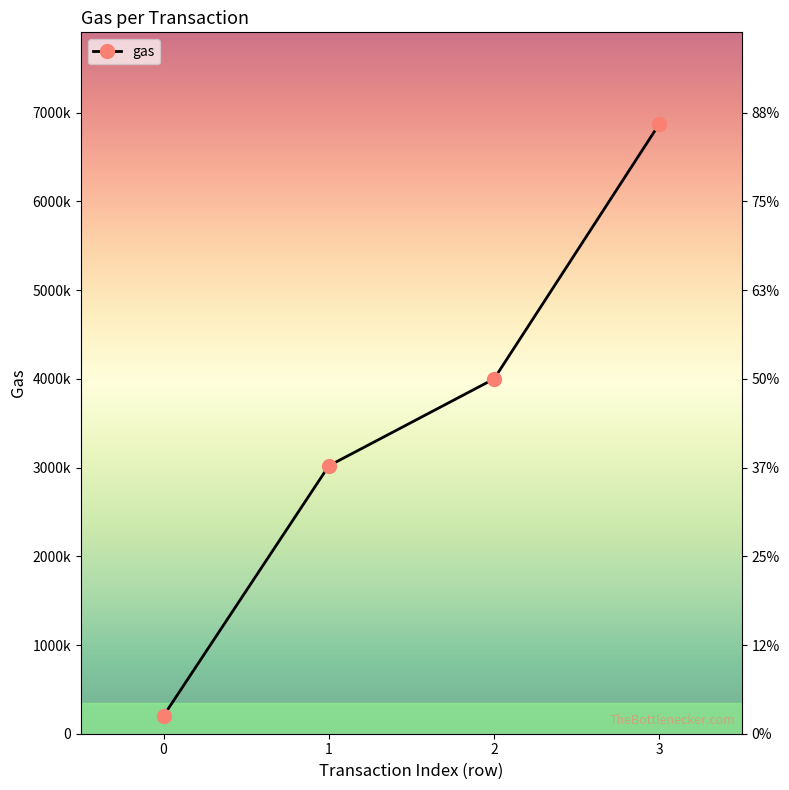

Count the values in the range 3020000 to 6875268.

3